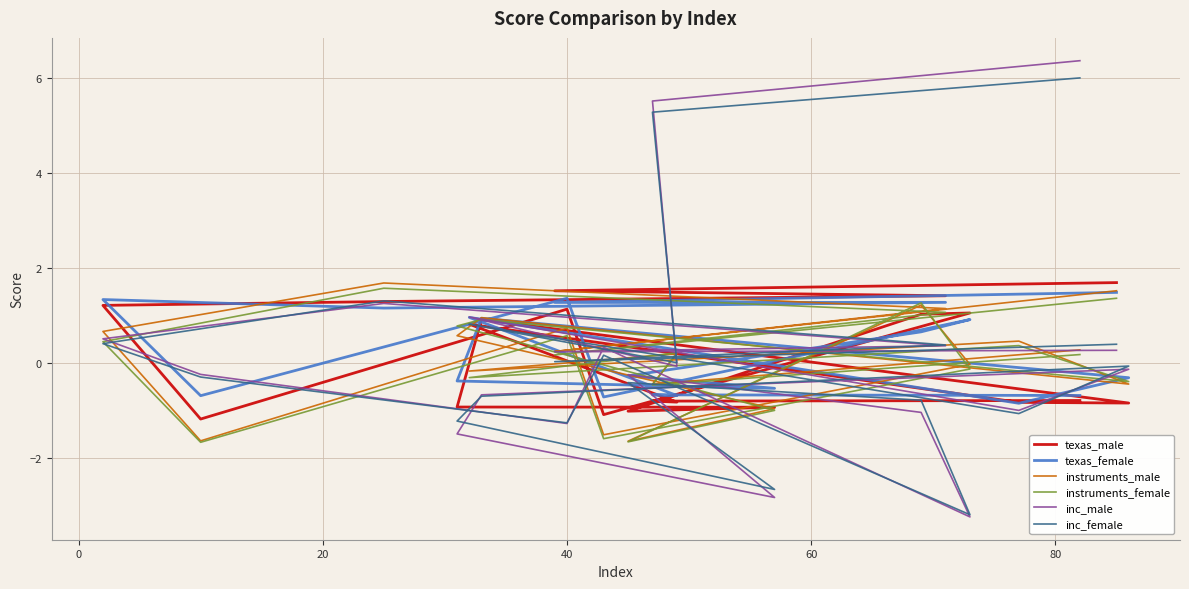

List the series in order of their peak value, highest first.

inc_male, inc_female, texas_male, instruments_male, instruments_female, texas_female